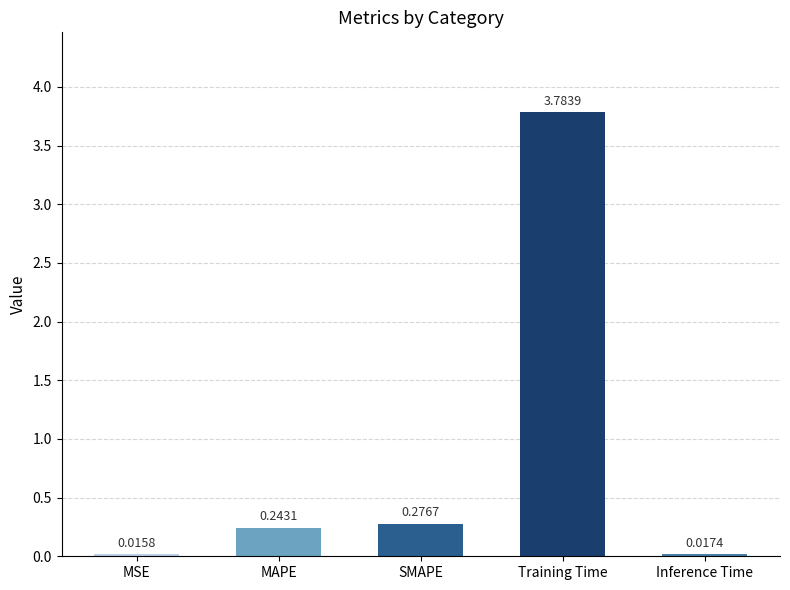

Which category has the highest value across all series?

Training Time